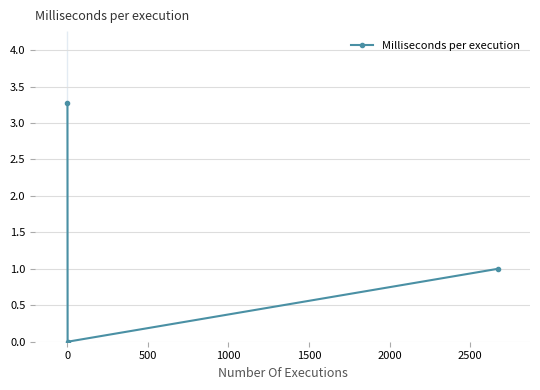

What is the difference between the second highest and minimum values?

1.0